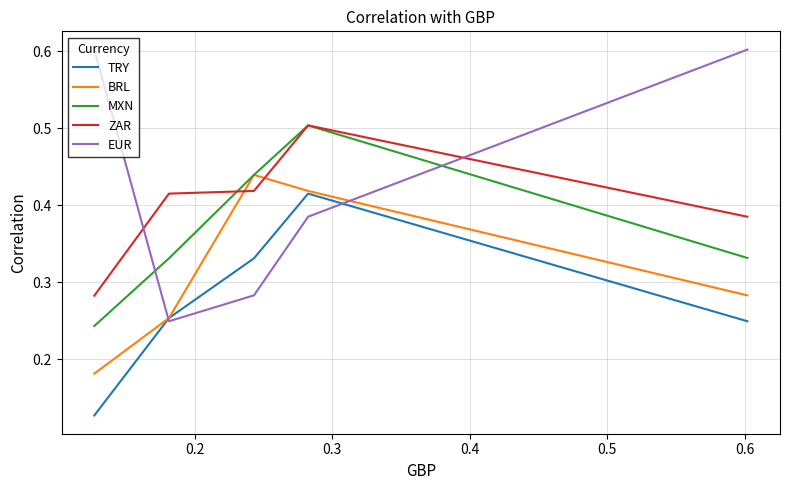

What is the sum of all MXN values?

1.8